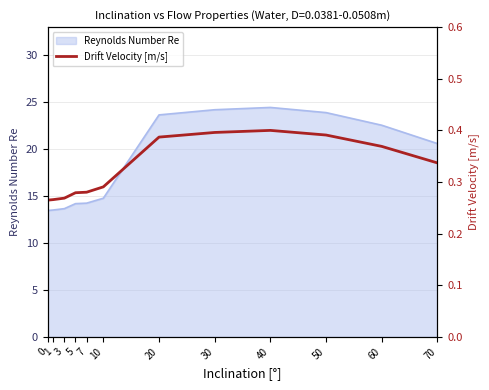

How many lines are shown in the chart?

1